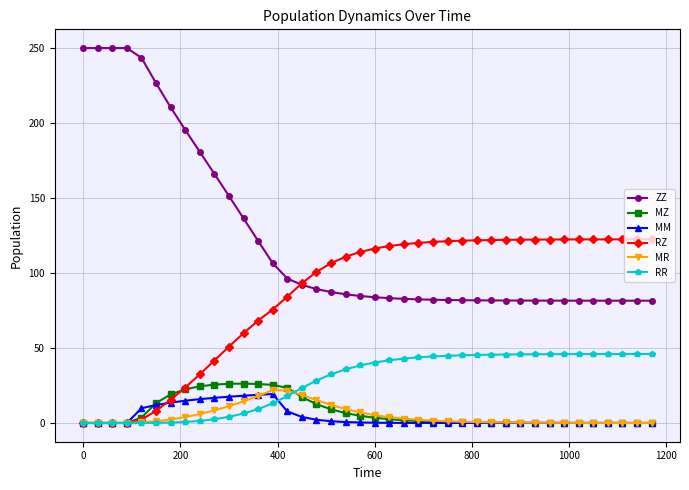

At how many categories does at least one series exceed 51?

40